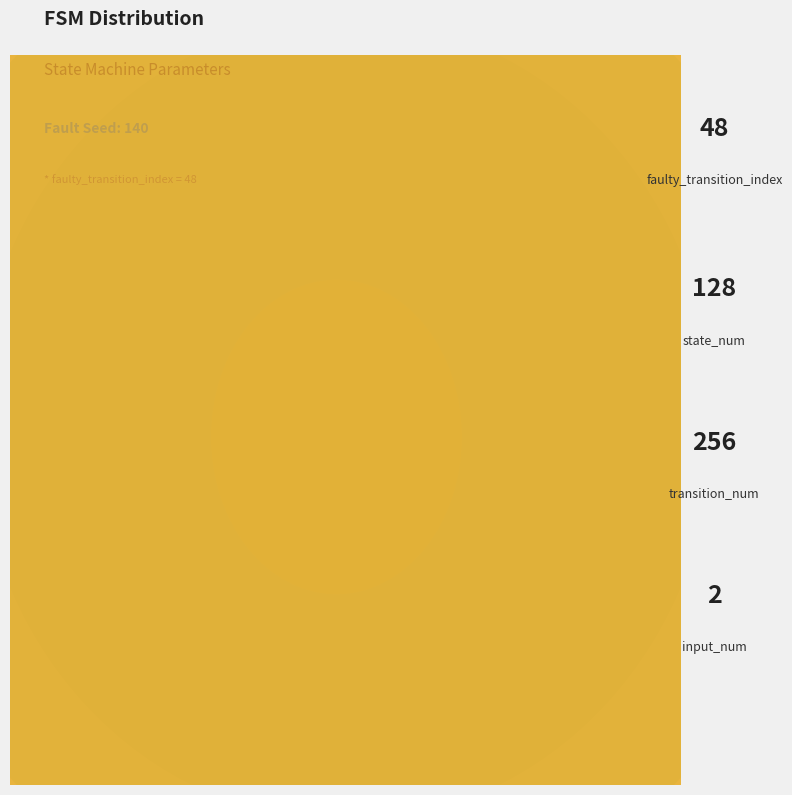

What percentage do input_num and faulty_transition_index together represent?

11.5%